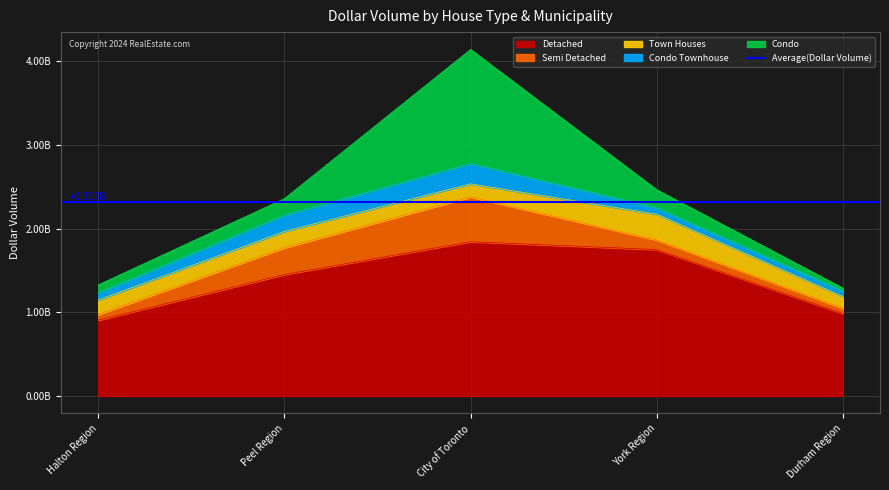

At which label does Condo first exceed 196652261?

City of Toronto